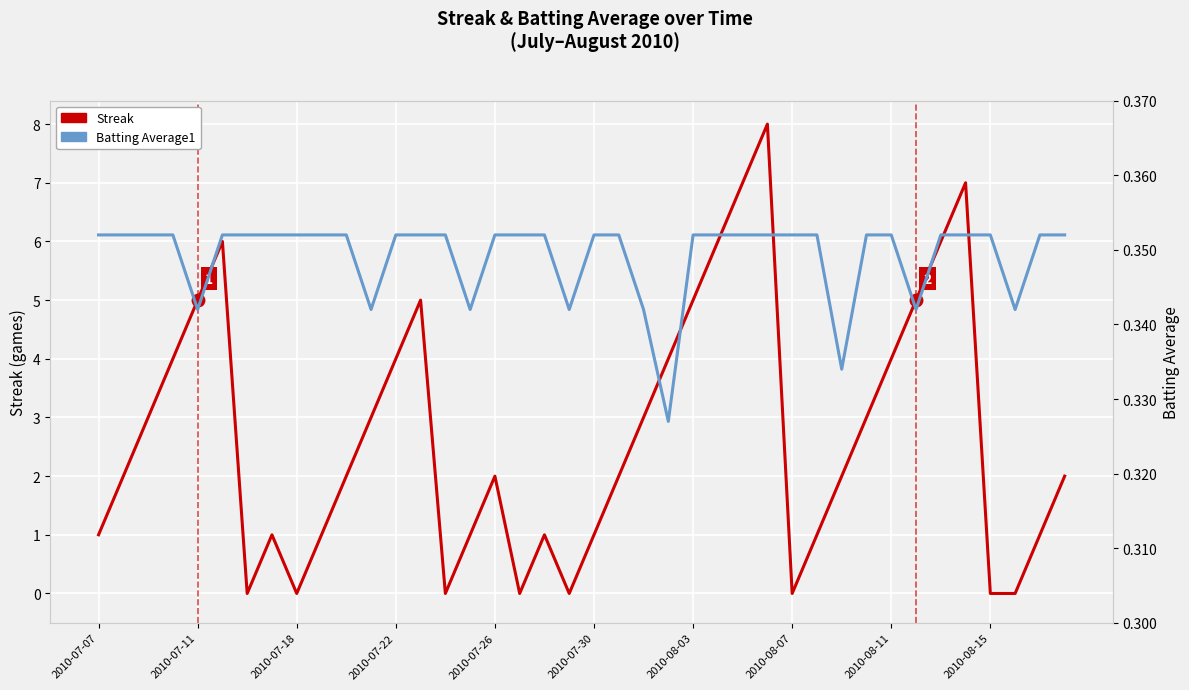

Rank the series by their average value, from highest to lowest.

Streak, Batting Average1